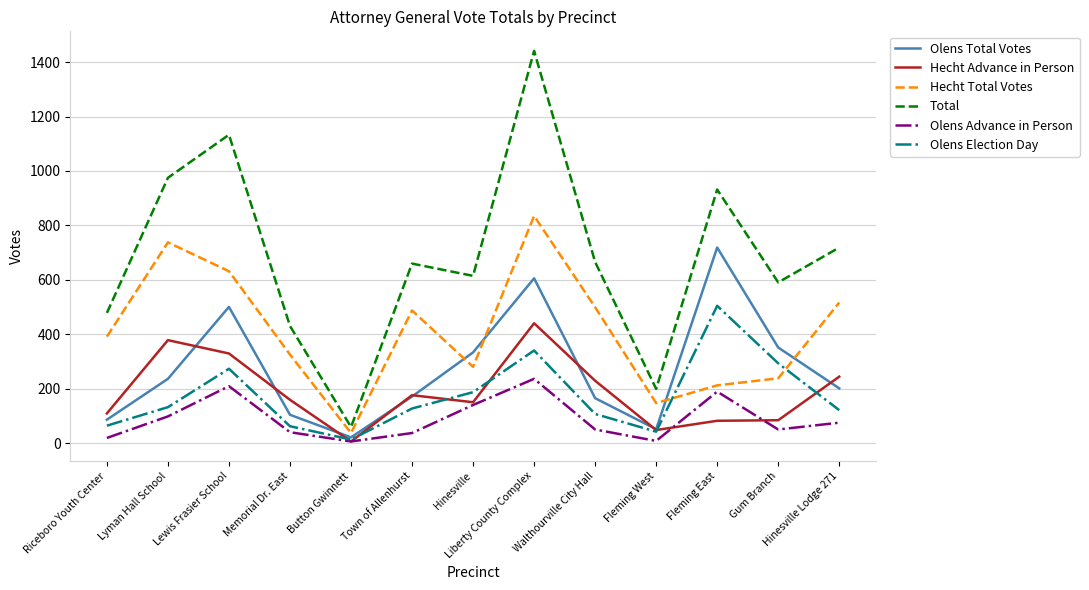

Is the value of Hecht Advance in Person at Liberty County Complex greater than the value of Hecht Total Votes at Lyman Hall School?

No